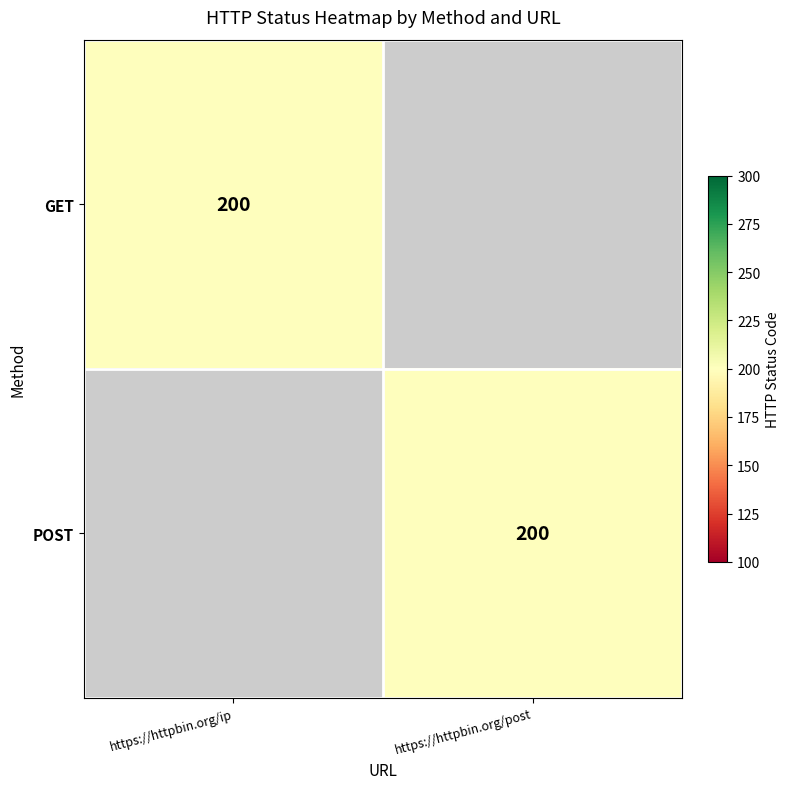

How many distinct data groups are displayed?

2